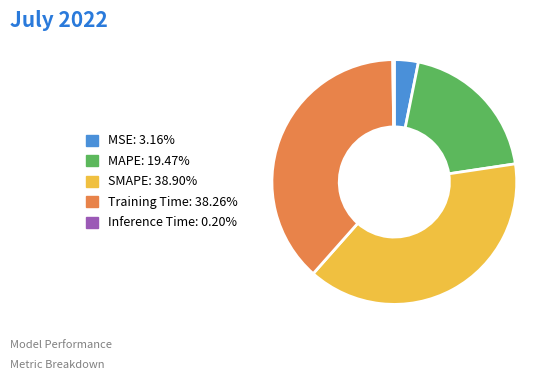

Is there a majority slice in this chart?

No